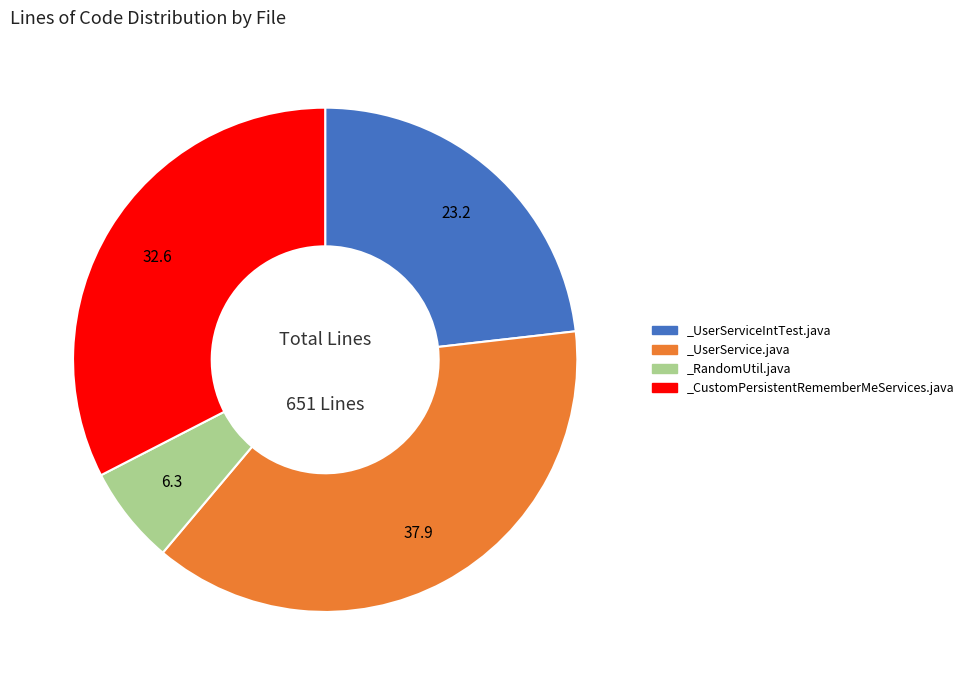

Combined, do _CustomPersistentRememberMeServices.java and _RandomUtil.java account for over 50%?

No